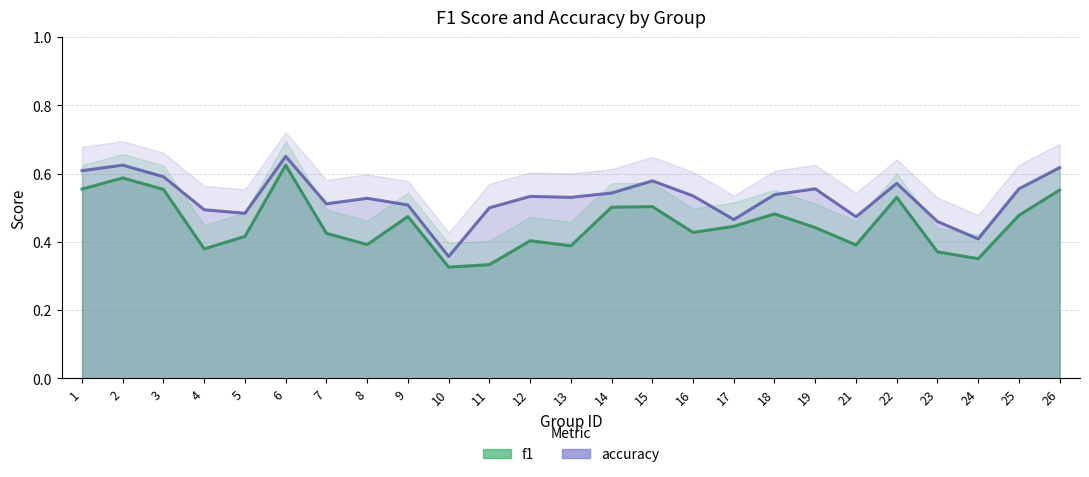

Rank the series by their maximum value, from lowest to highest.

f1, accuracy